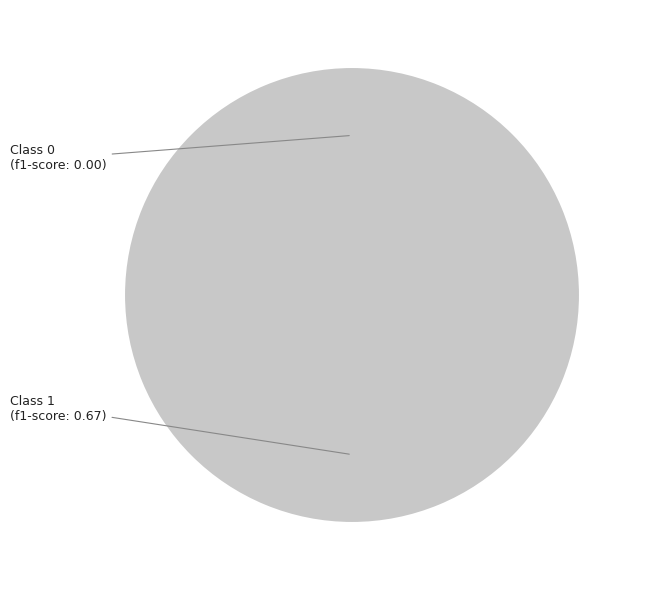

To the nearest percent, what is the average slice percentage?

50%